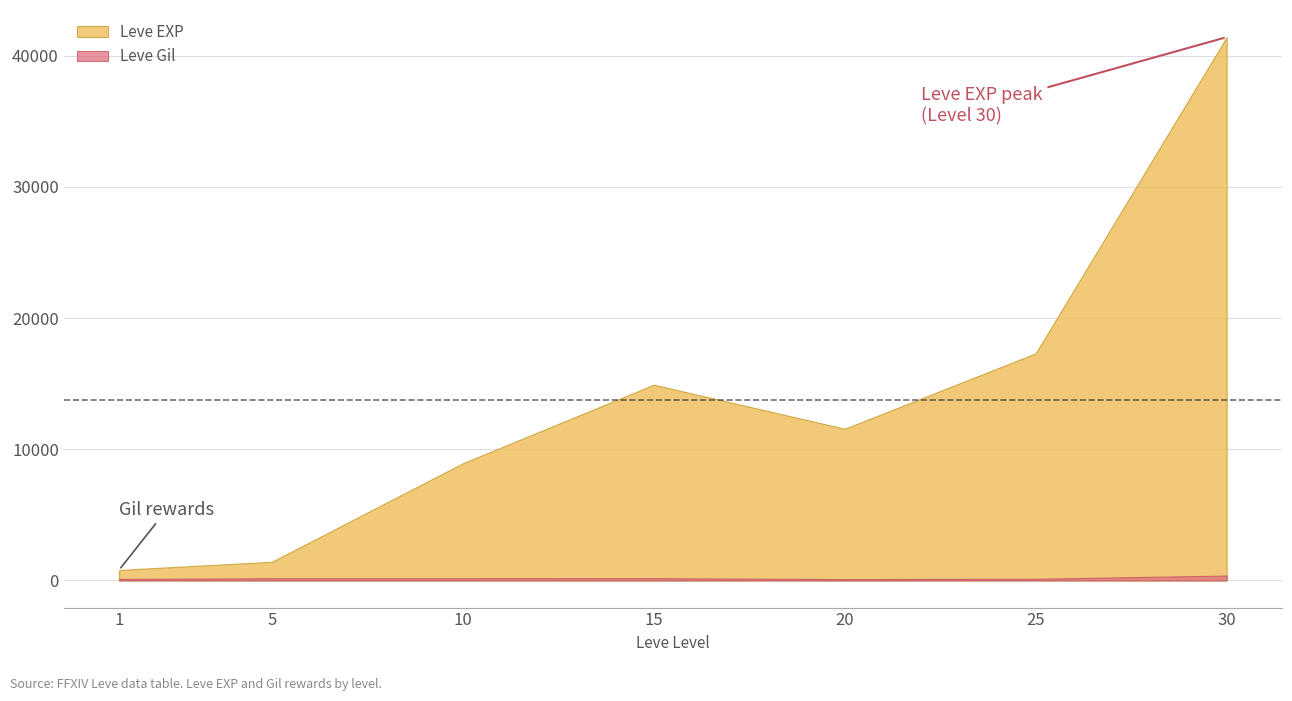

Which category has the lowest value across all series?

20